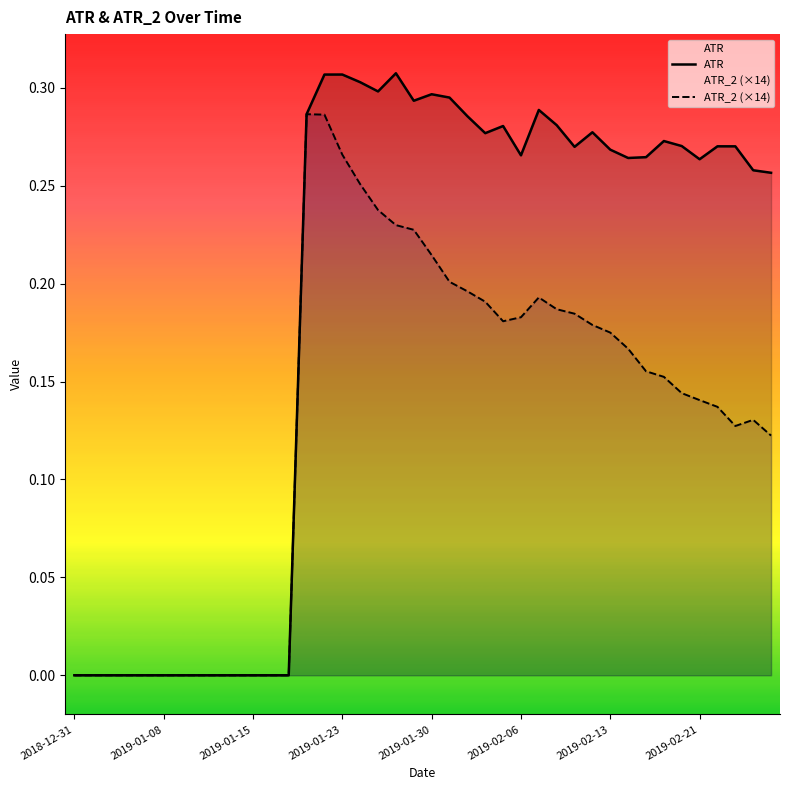

How many data points in ATR are above 0?

27